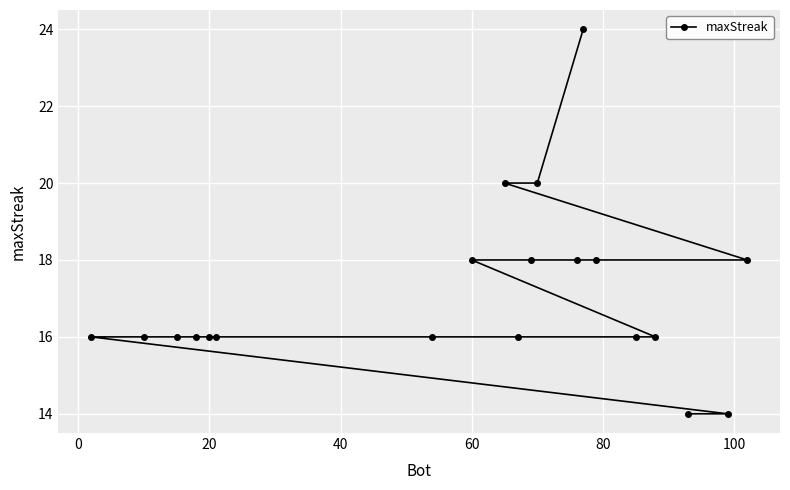

What is the average value?

17